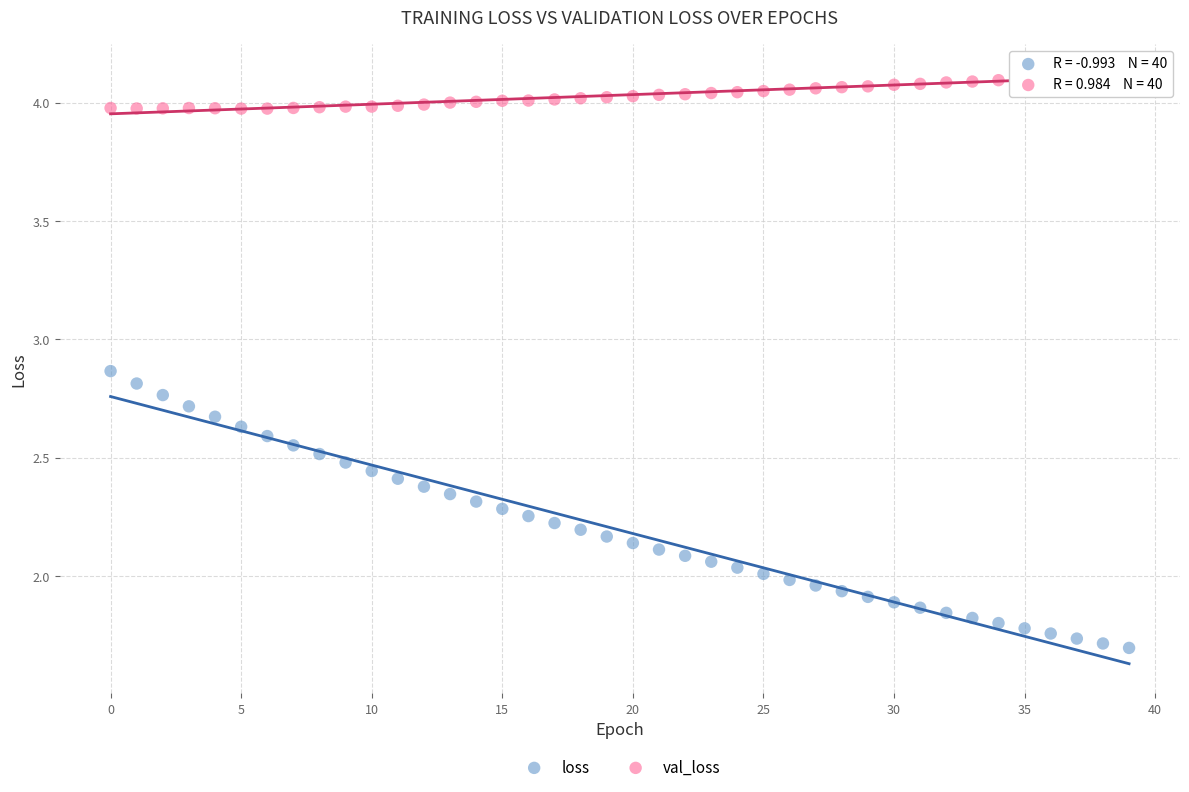

Which series has the largest Y range (max minus min)?

loss